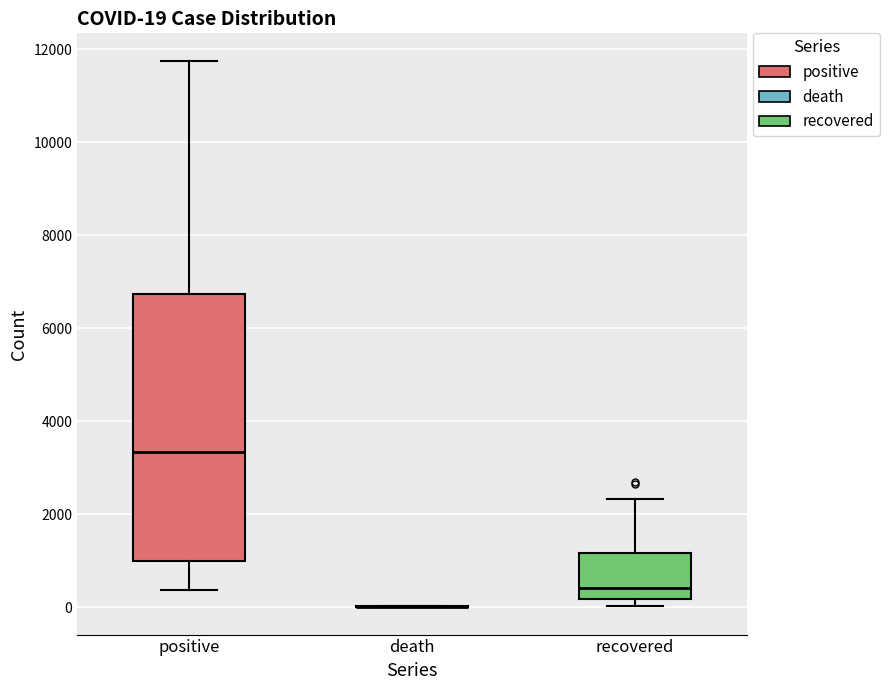

Comparing the boxes themselves (not the whiskers), which one is the tallest?

positive